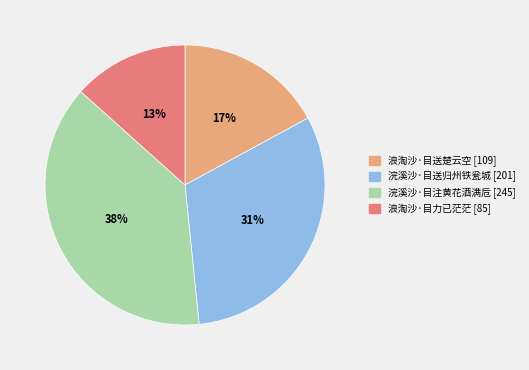

True or false: 浪淘沙·目力已茫茫 accounts for 8% of the total.

False